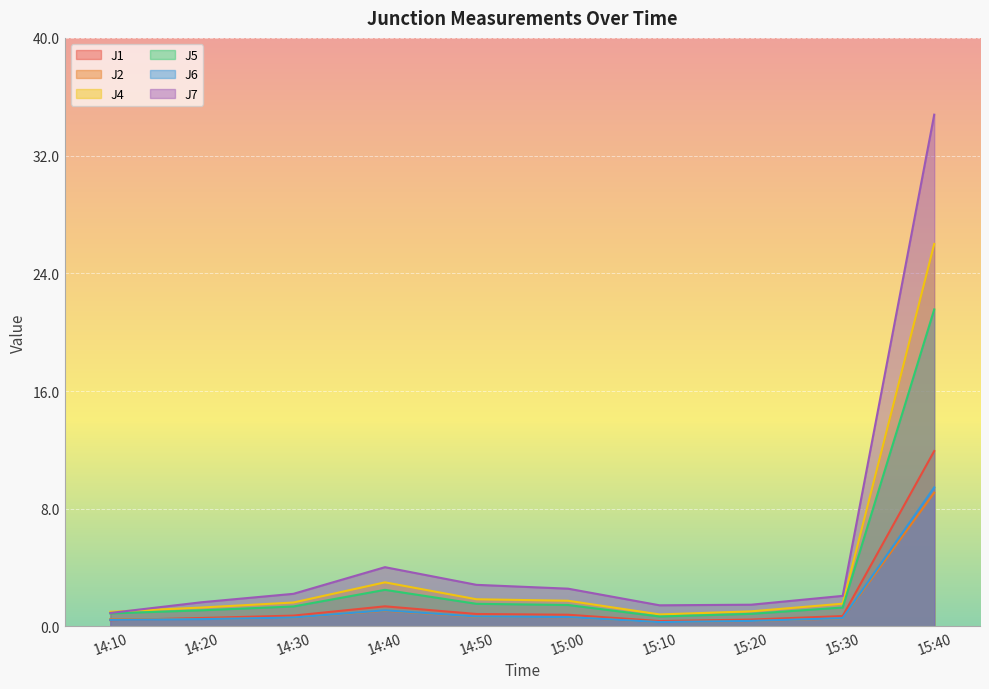

Is the value of J5 at 14:10 greater than the value of J1 at 15:30?

Yes